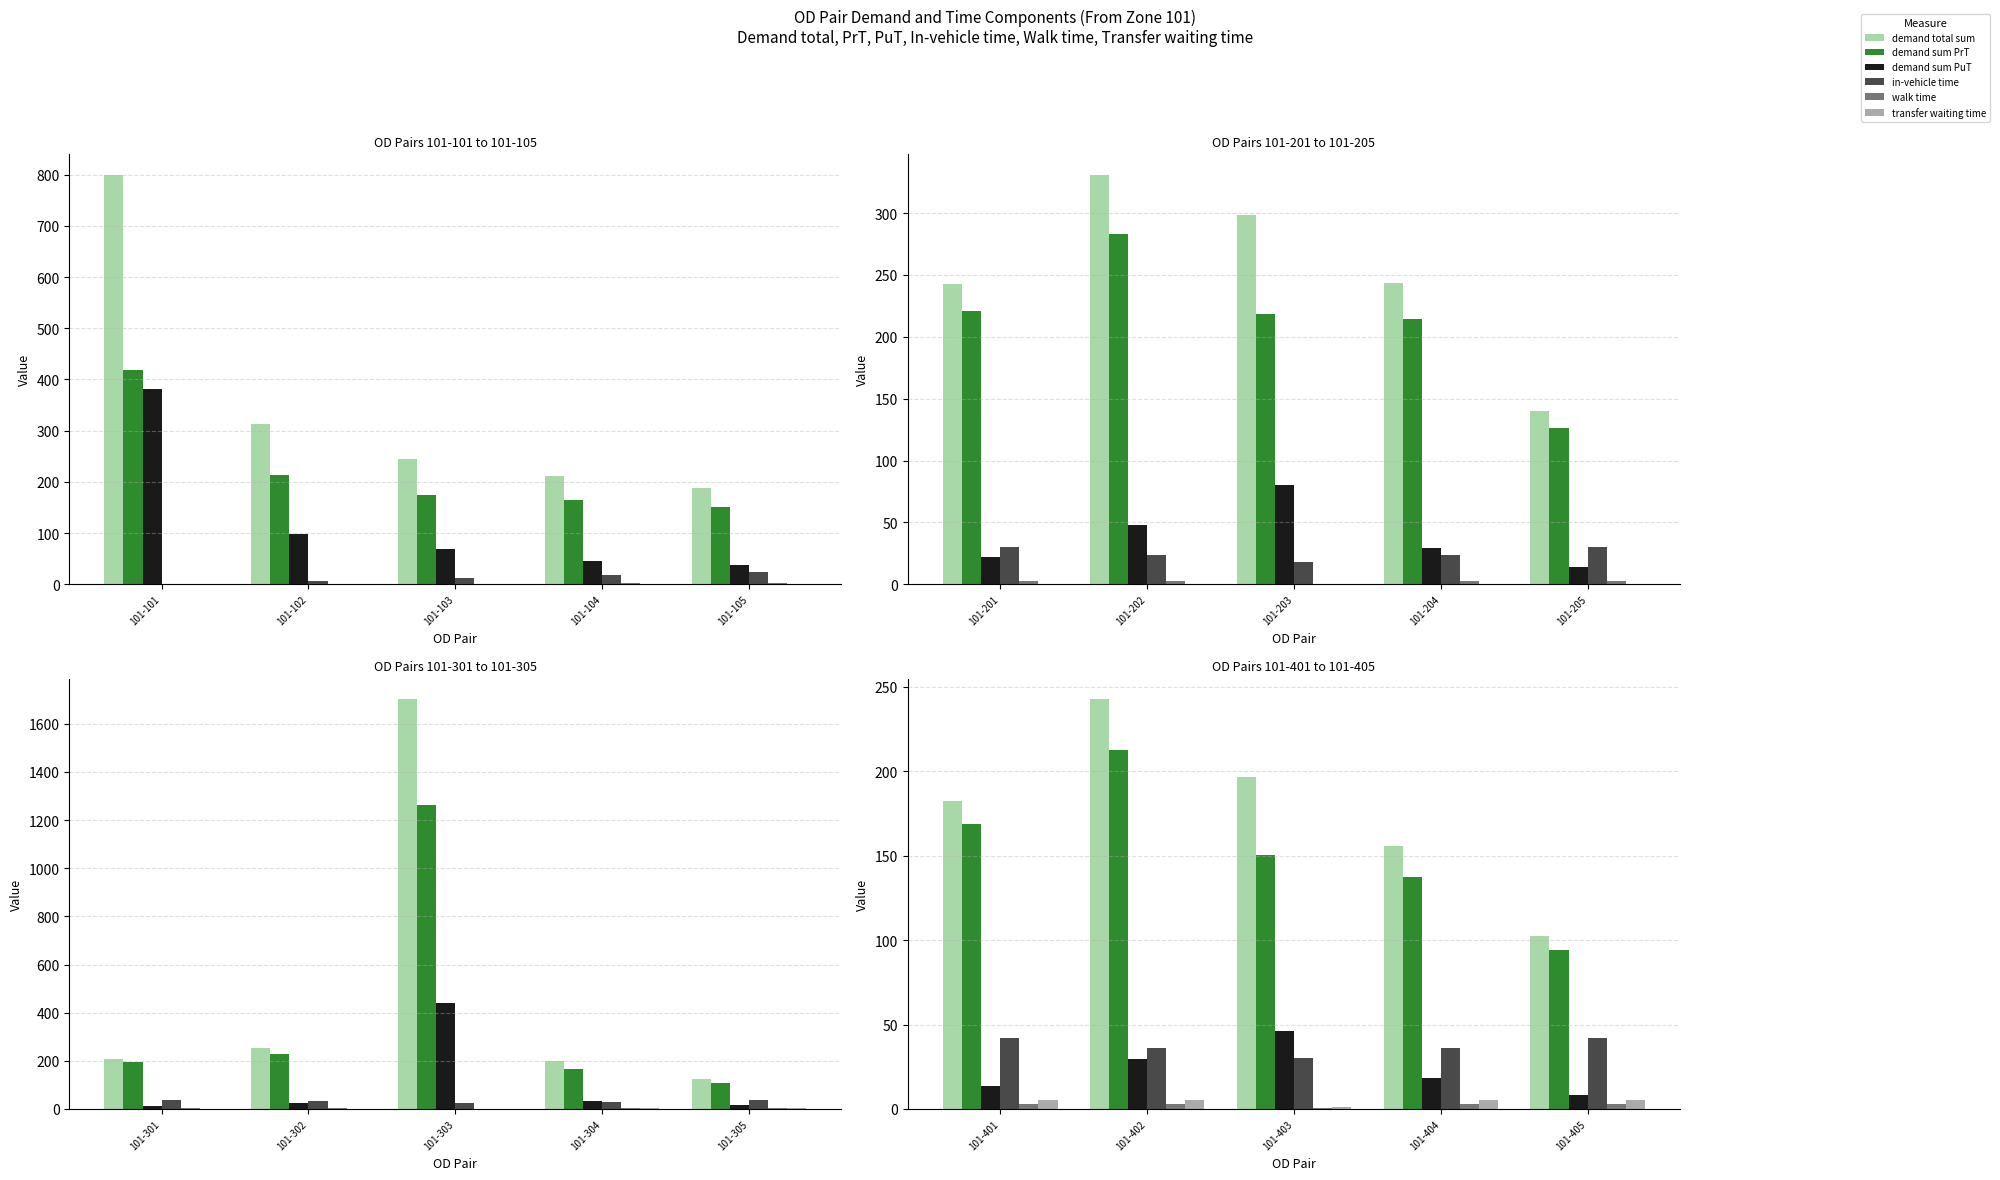

What is the value of the transfer waiting time bar at the 3rd from the left?

1.3